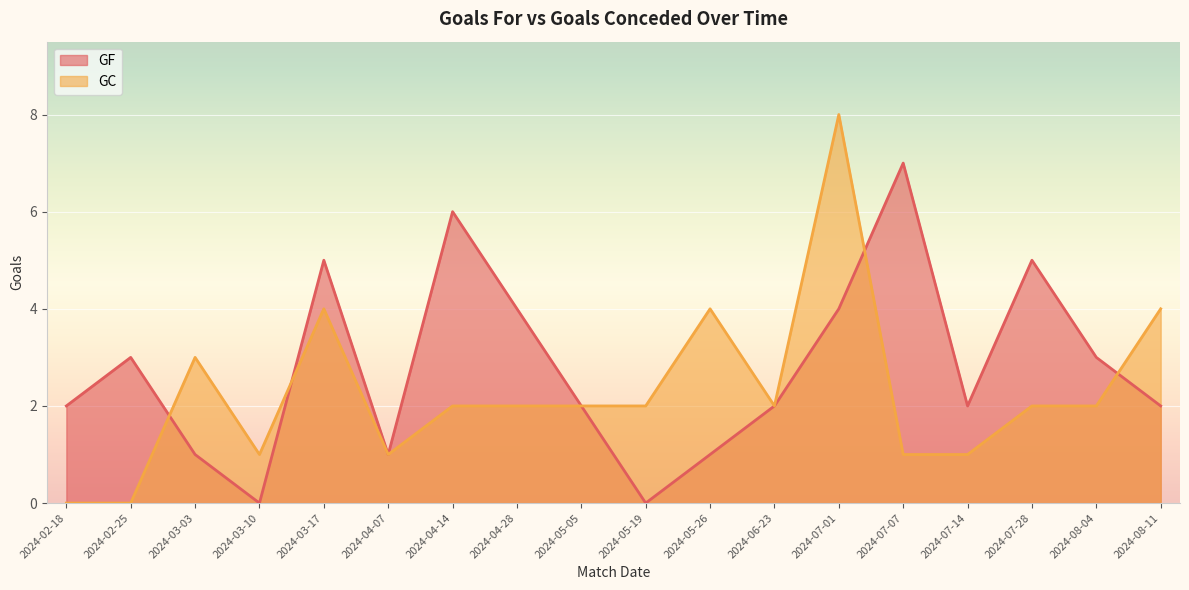

The GC series shows 4 at 2024-05-26. True or false?

True